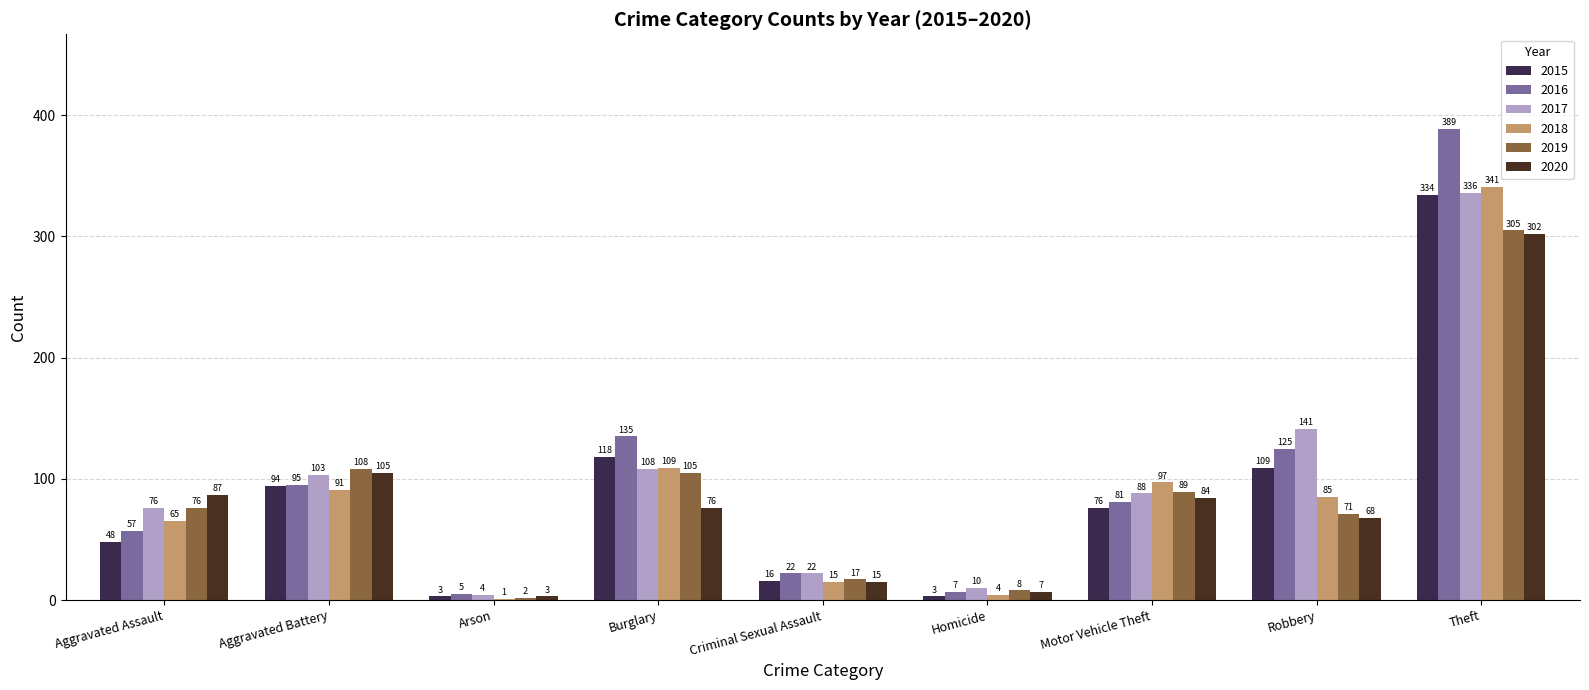

Which series has the largest total across all categories?

2016